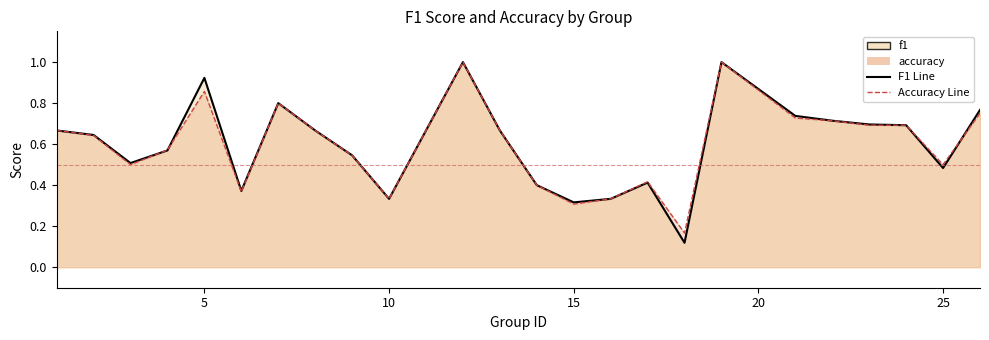

How many series are shown in this chart?

2